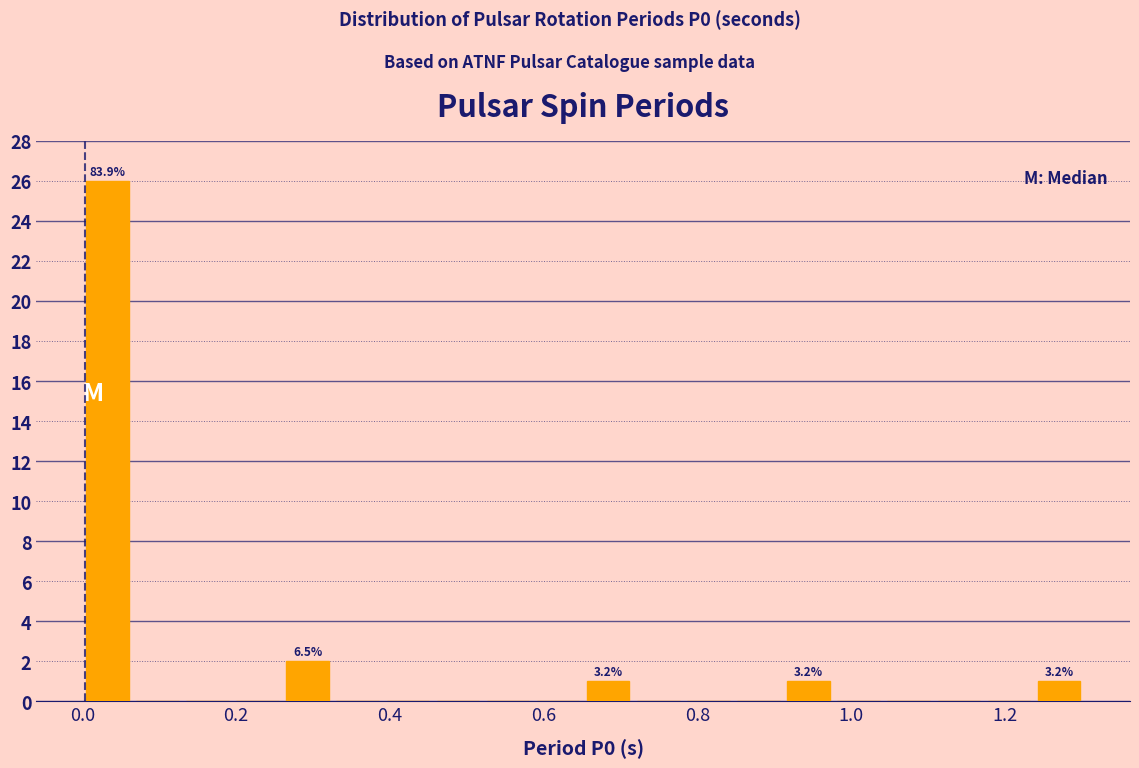

Around what value on the x-axis is the tallest bar? Give the approximate position of its centre, as read against the axis.

0.04